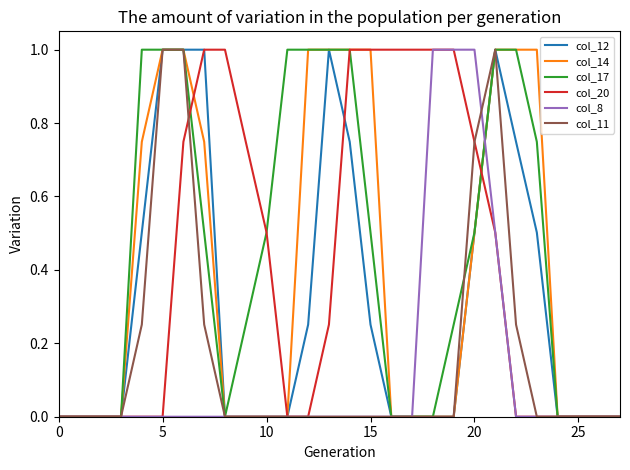

Count the col_20 values in the range 0 to 1.

28